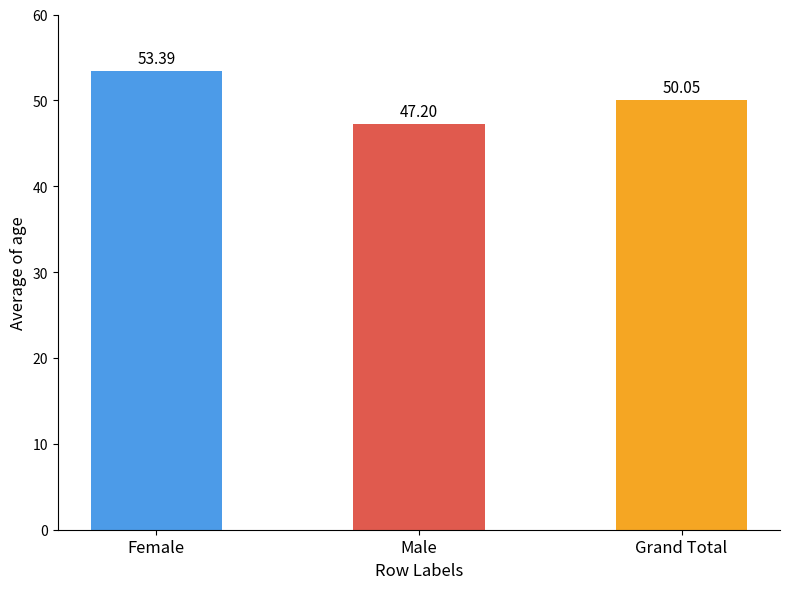

Is it true that the value at Female is 53.4?

True